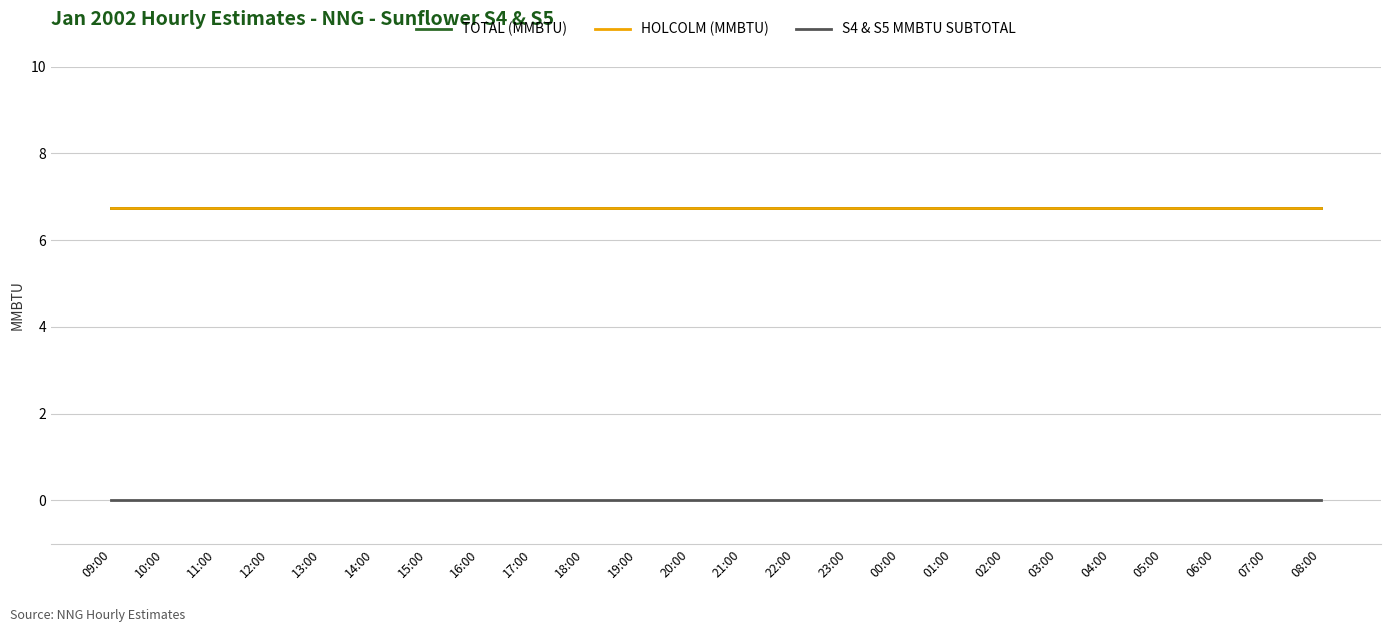

Which category has the lowest value across all series?

09:00